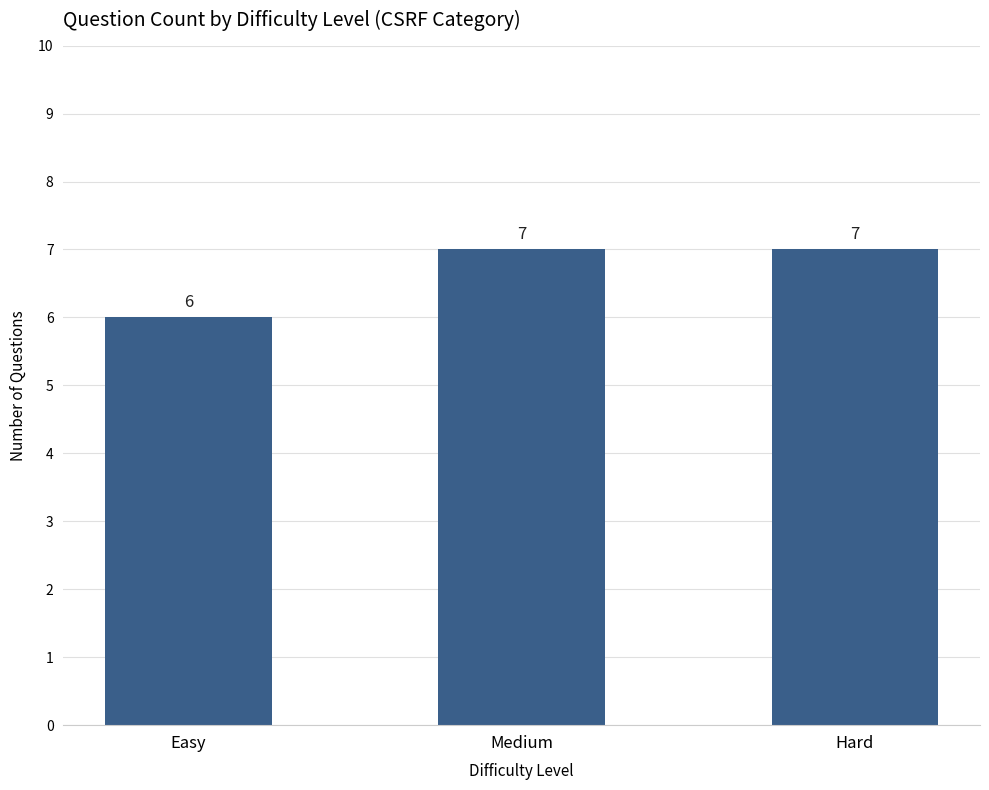

Reading left to right, list all the values displayed in this chart.

6	7	7